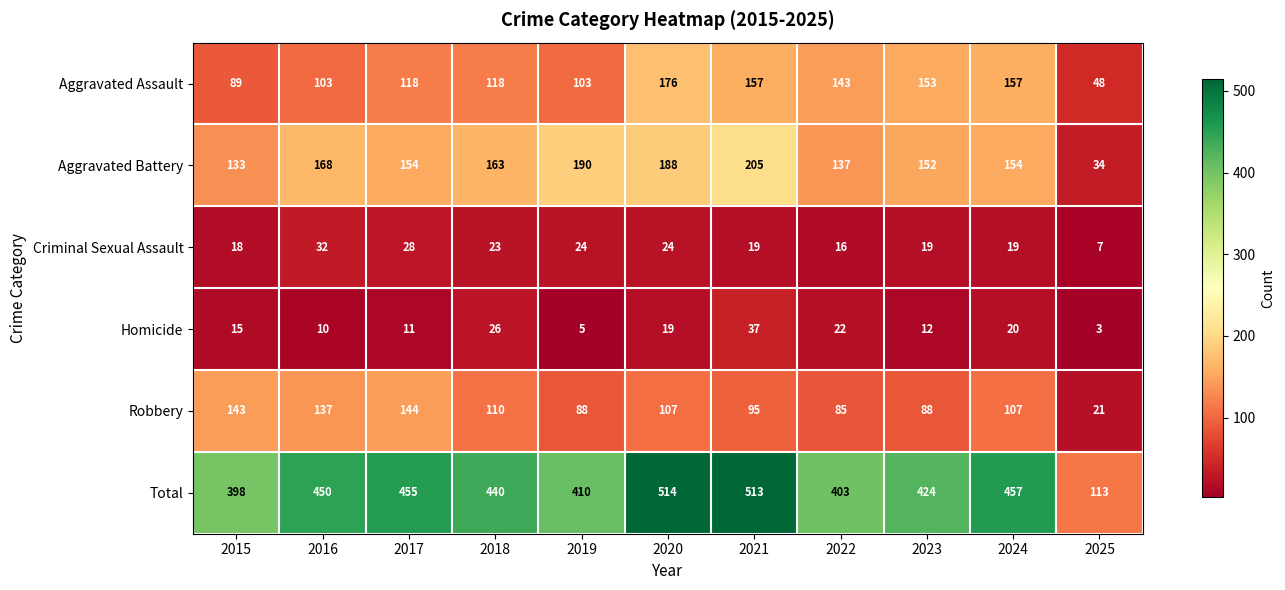

What is the average value of the Aggravated Battery series?

153